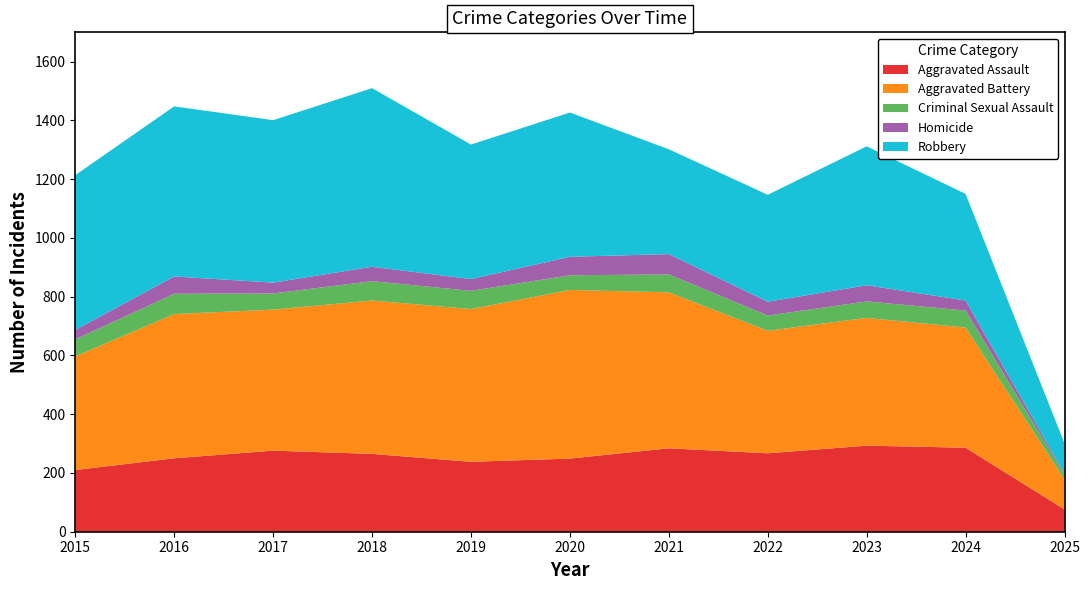

Reading right to left, what are all the values shown in this chart?

Aggravated Assault: 76	286	293	267	284	249	238	265	276	250	210
Aggravated Battery: 102	409	435	417	531	574	520	522	480	491	387
Criminal Sexual Assault: 16	58	56	52	61	50	62	66	55	69	58
Homicide: 4	34	55	47	69	63	40	49	37	59	32
Robbery: 103	363	473	364	357	491	458	608	553	579	527